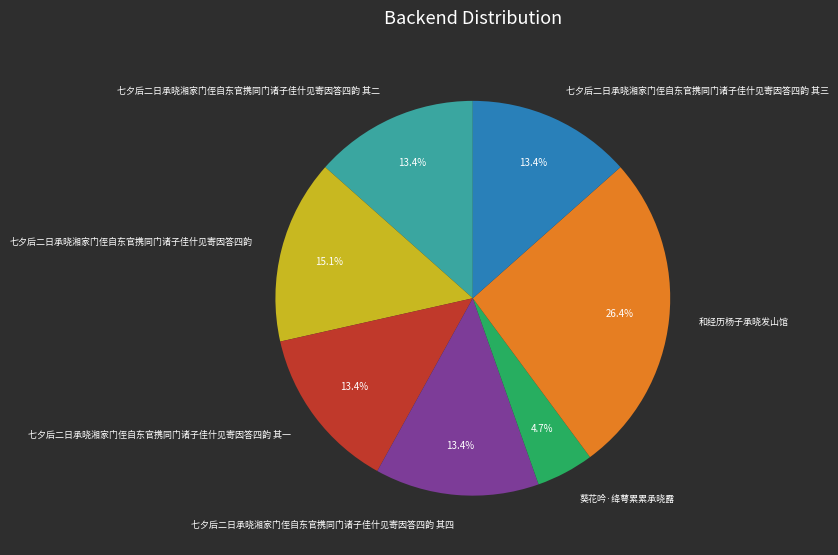

Which slice is the largest?

和经历杨子承晓发山馆